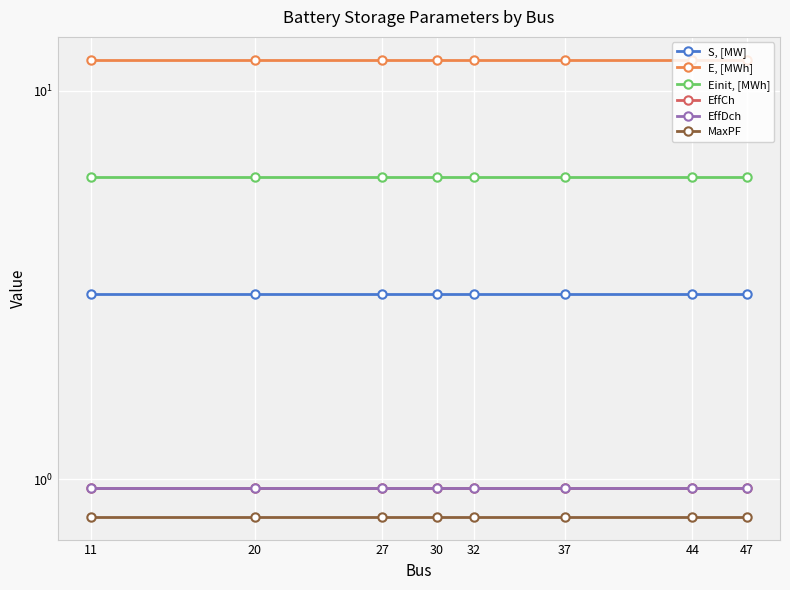

True or false: EffDch and MaxPF cross at least once.

False